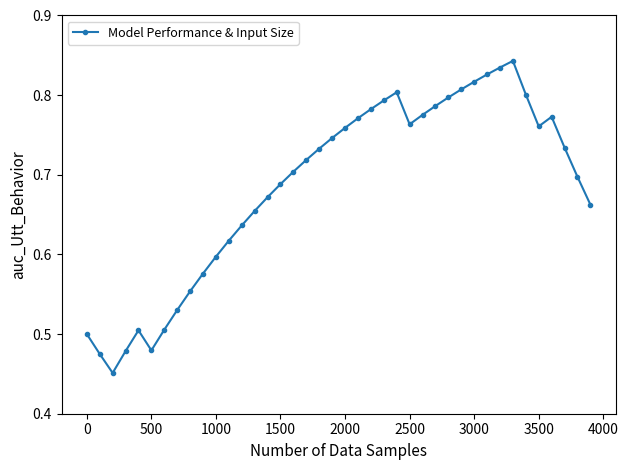

Does the chart display data point markers on the line(s)?

Yes